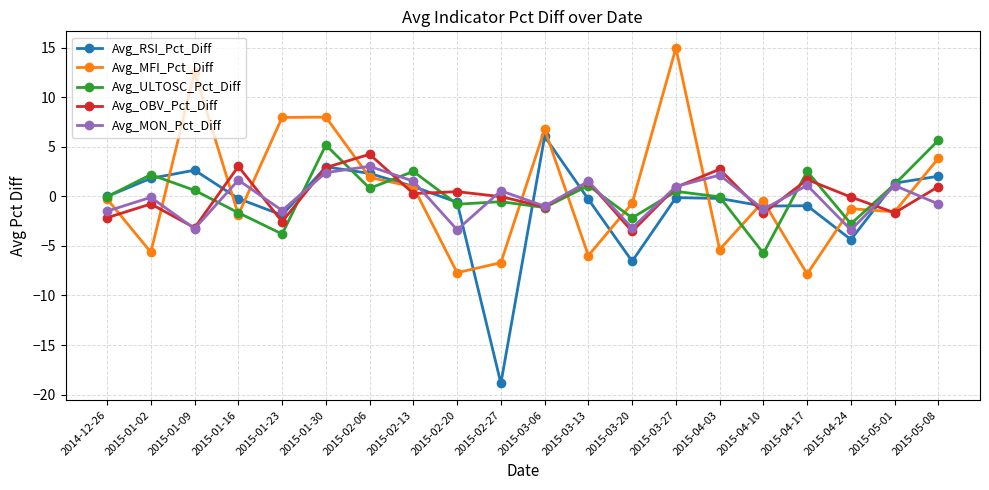

What is the average value of the Avg_RSI_Pct_Diff series?

-0.7